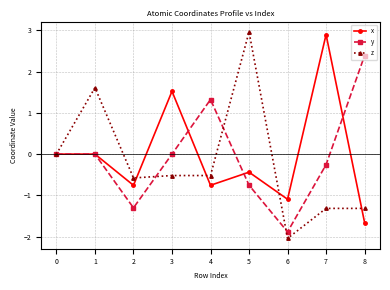

How many series are shown in this chart?

3